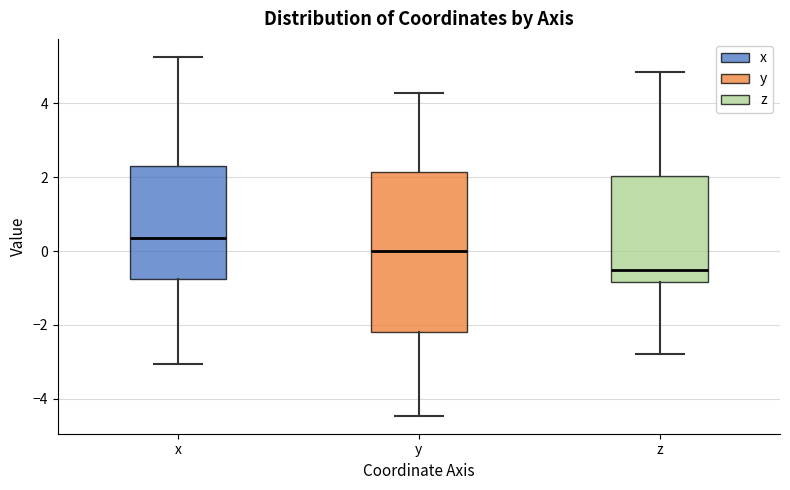

Reading left to right, read every box against the y-axis: the position of its median line, the range the box covers, and the ends of its whiskers. The values are not printed on the chart, so give them approximately, as read against the axis.

x: median 0.4, box -0.8 to 2.4, whiskers -3.0 to 5.2
y: median 0.0, box -2.2 to 2.2, whiskers -4.4 to 4.2
z: median -0.6, box -0.8 to 2.0, whiskers -2.8 to 4.8